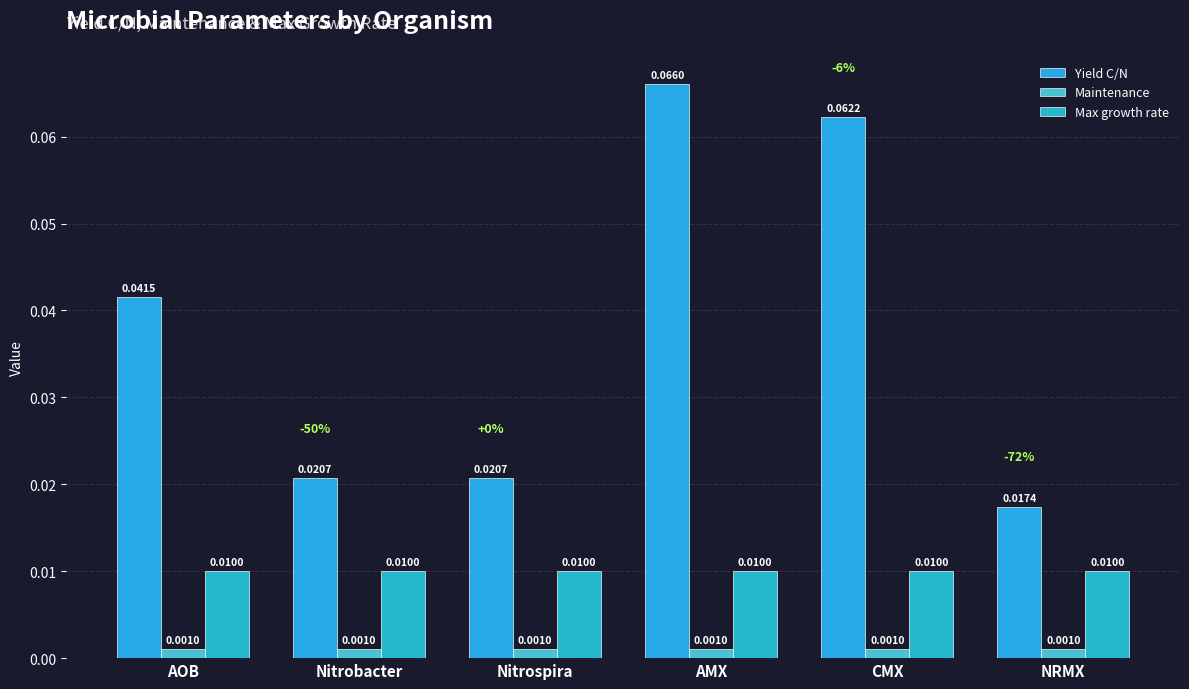

What is the label of the 2nd bar from the left?

Nitrobacter